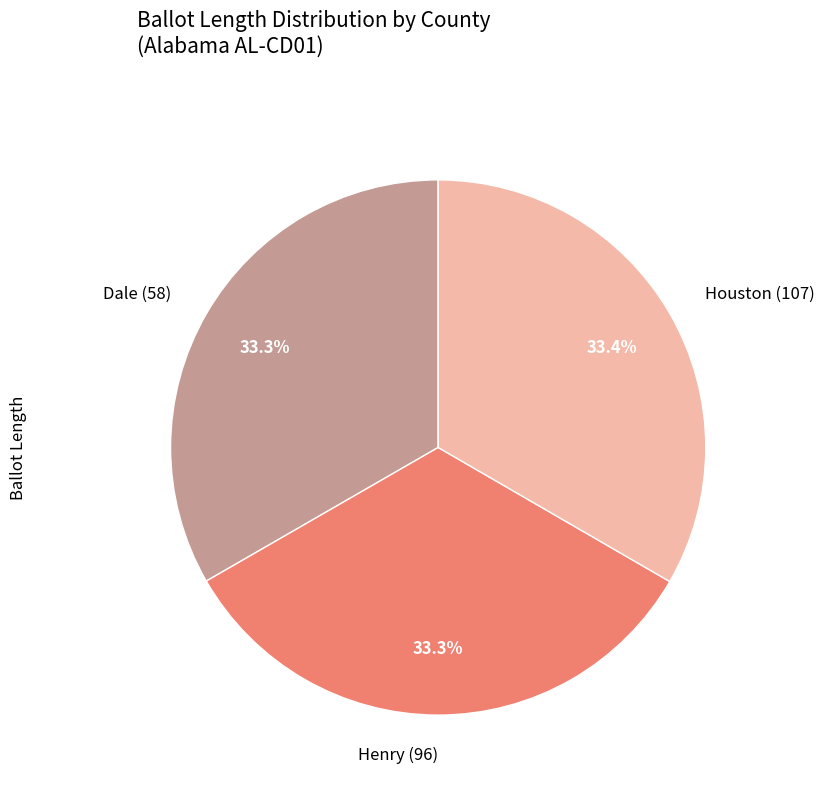

Is there any slice that represents more than half of the pie?

No